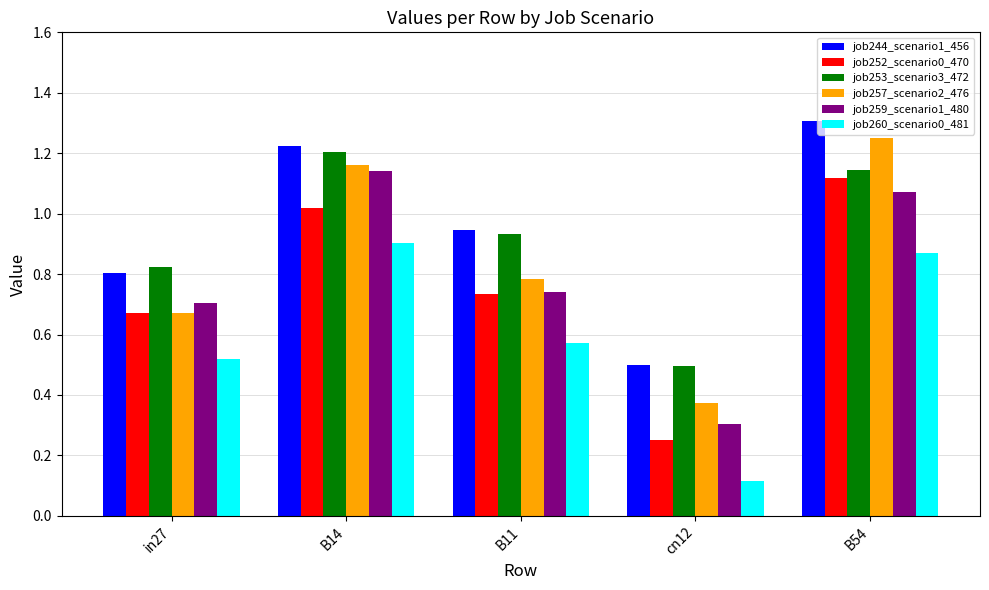

Rank the categories by job244_scenario1_456 value from lowest to highest.

cn12, in27, B11, B14, B54